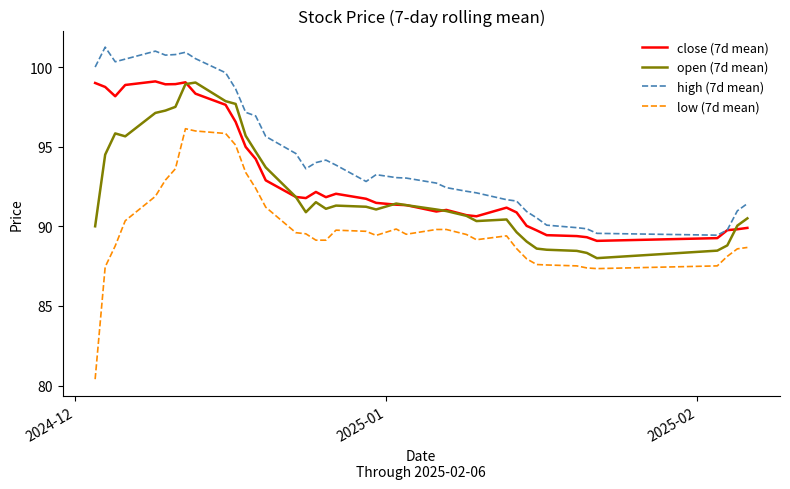

List the series in order of their overall mean, highest first.

high (7d mean), close (7d mean), open (7d mean), low (7d mean)